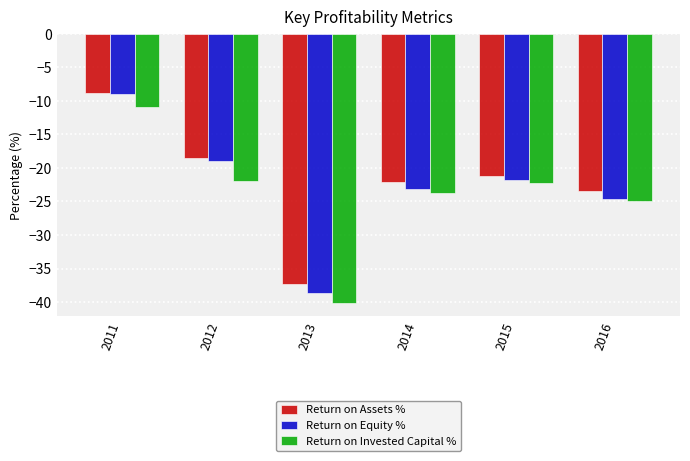

Read the Return on Invested Capital % value at 2011.

-10.8